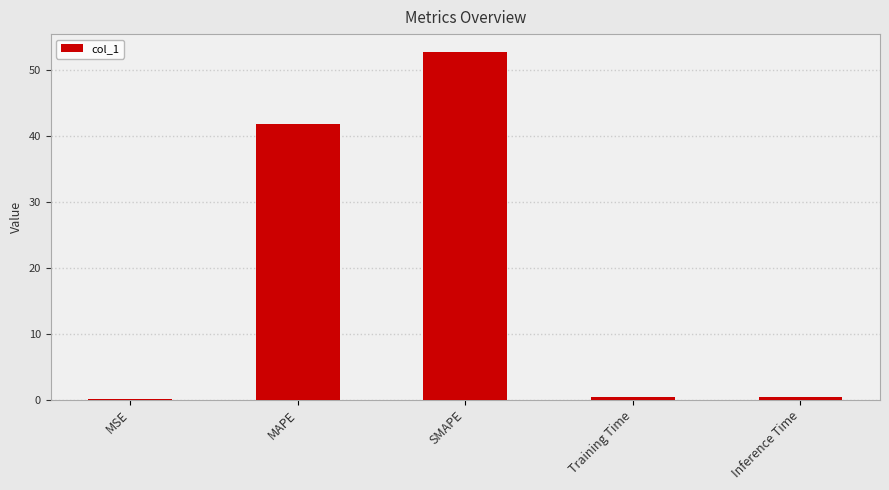

What is the greatest value displayed?

52.7